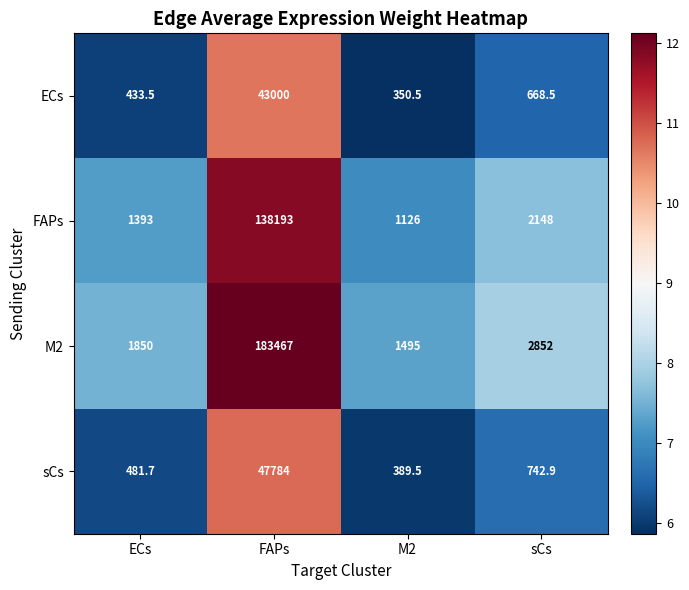

Which label corresponds to the smallest value in the chart?

M2